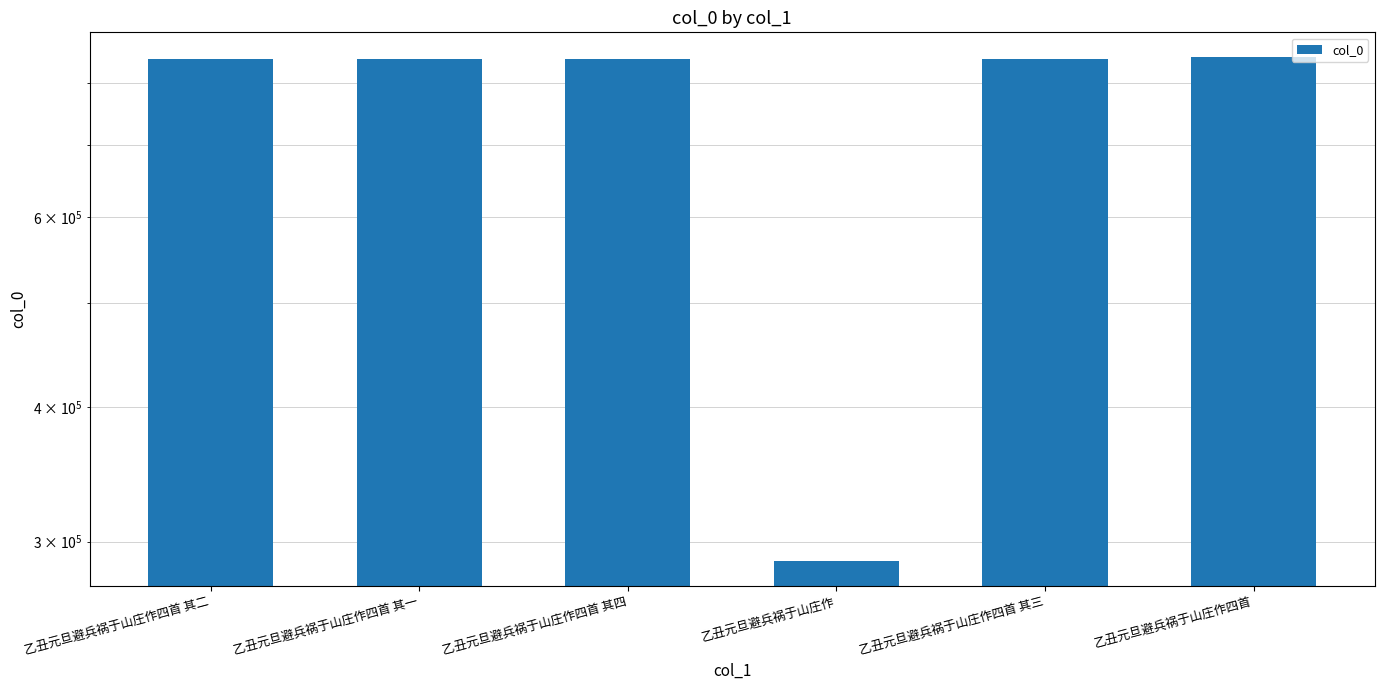

Which label corresponds to the smallest value in the chart?

乙丑元旦避兵祸于山庄作